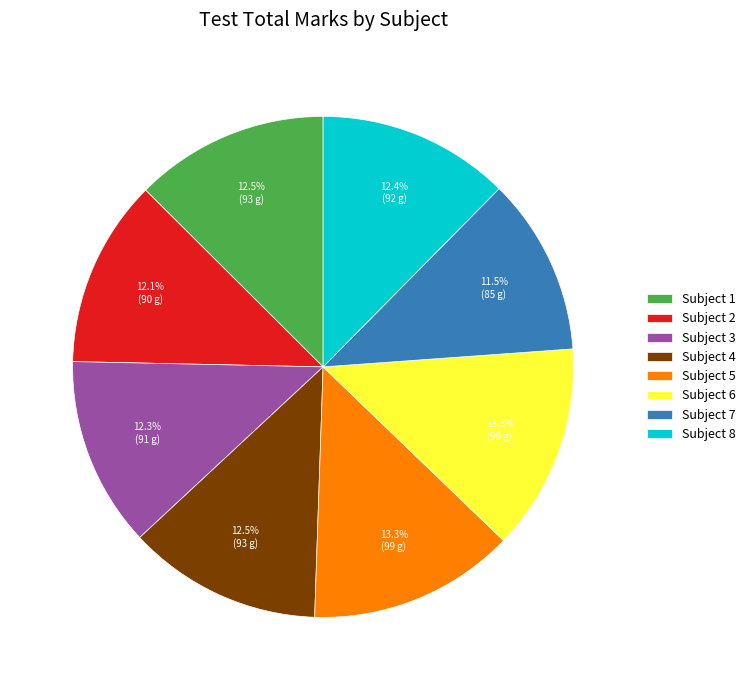

To the nearest percent, what percentage of the pie is Subject 2?

12%